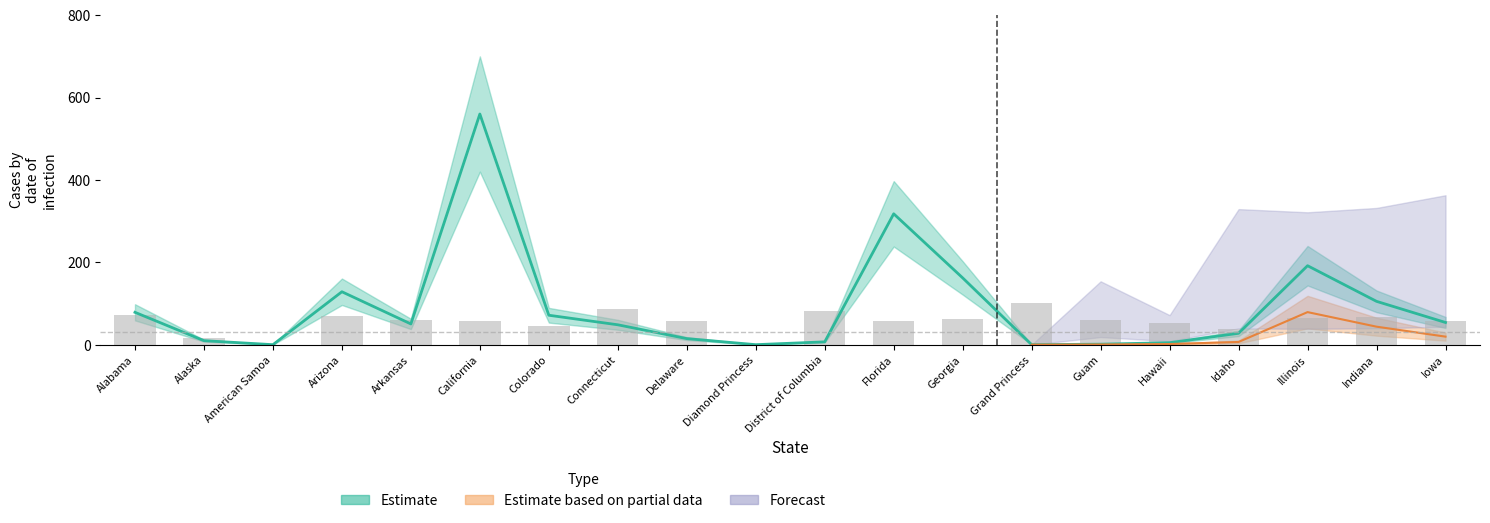

Does the chart contain stacked bars?

No